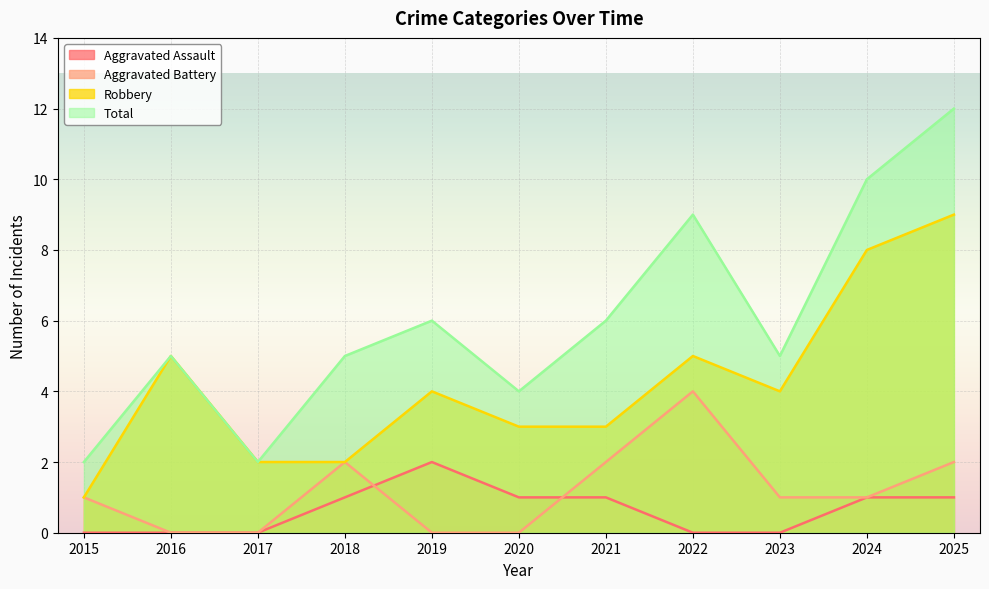

Rank the categories by Total value from lowest to highest.

2015, 2017, 2020, 2016, 2018, 2023, 2019, 2021, 2022, 2024, 2025